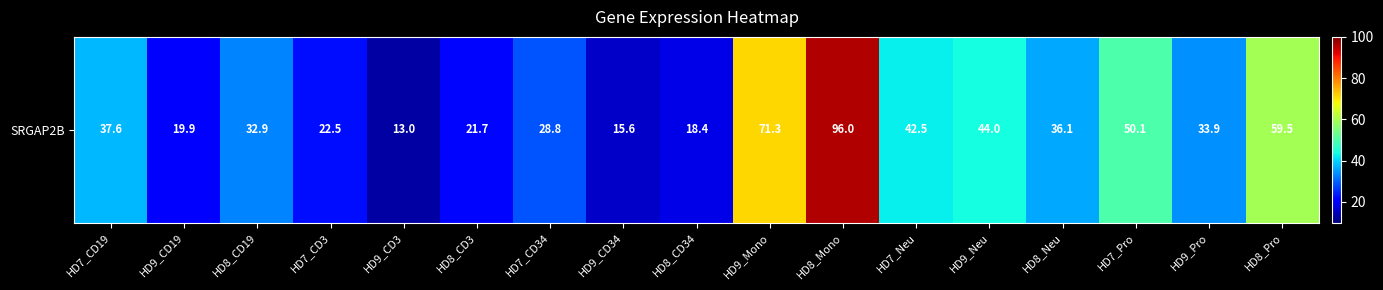

List the labels in order of value, largest first.

HD8_Mono, HD9_Mono, HD8_Pro, HD7_Pro, HD9_Neu, HD7_Neu, HD7_CD19, HD8_Neu, HD9_Pro, HD8_CD19, HD7_CD34, HD7_CD3, HD8_CD3, HD9_CD19, HD8_CD34, HD9_CD34, HD9_CD3